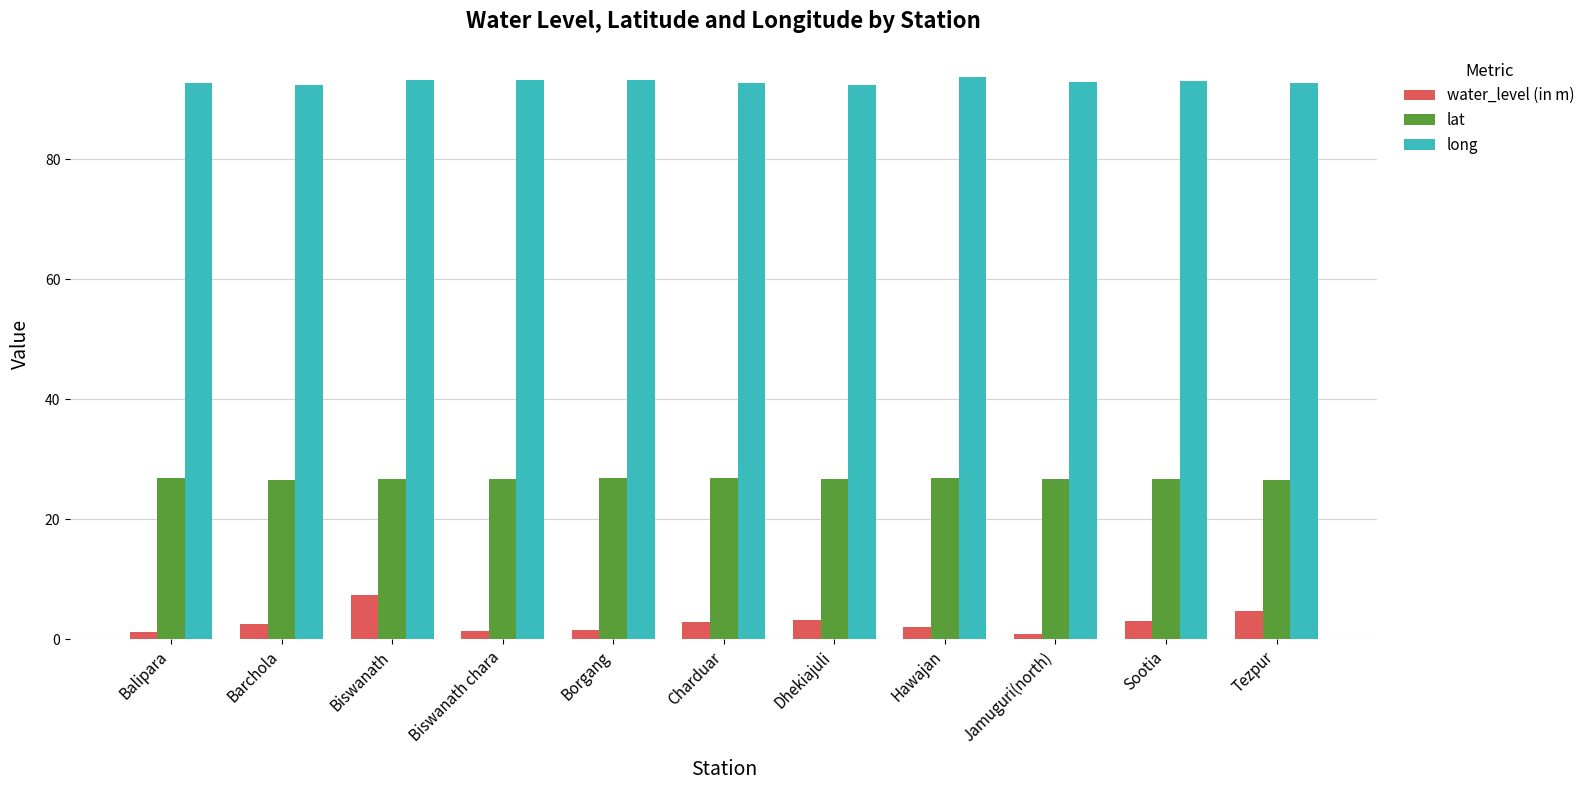

How many series are shown in this chart?

3